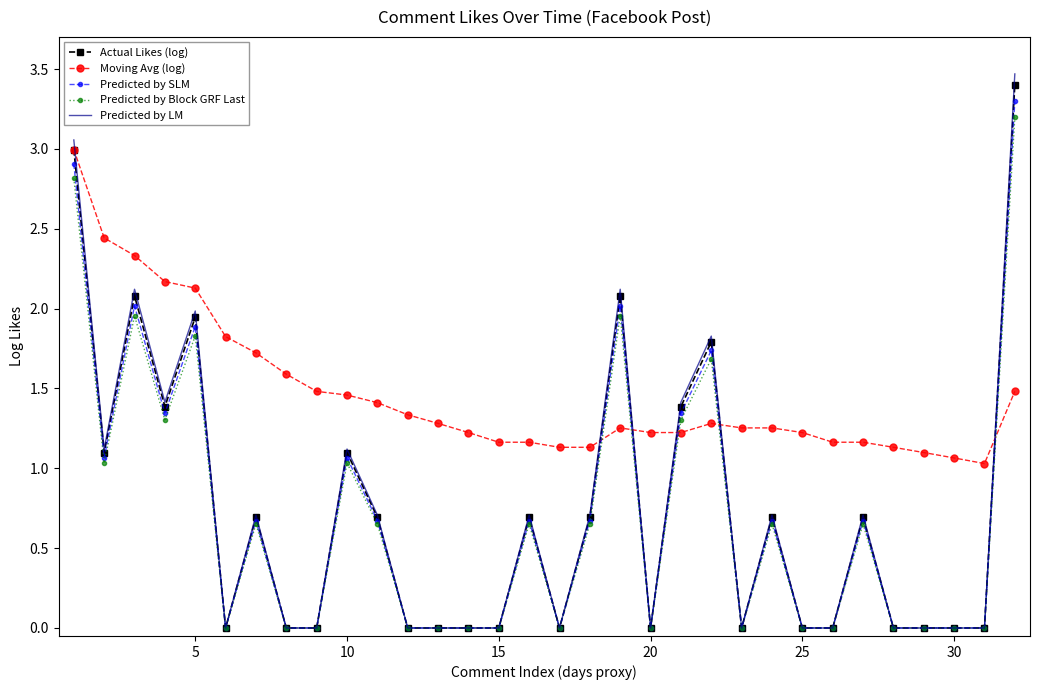

What is the greatest value displayed?

3.5